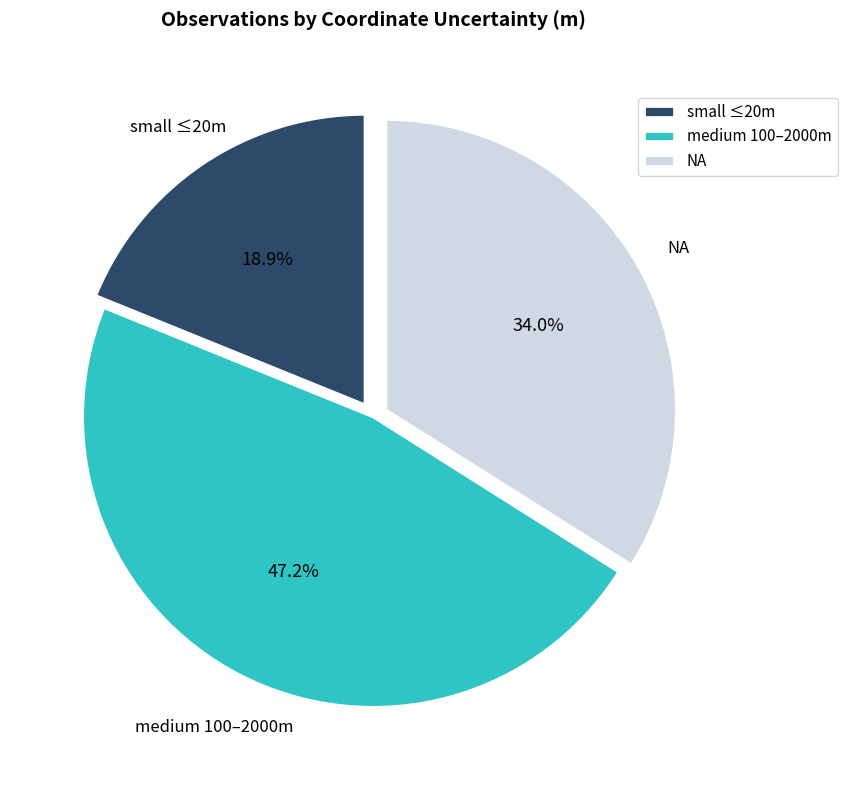

Which slice is the largest?

medium 100–2000m